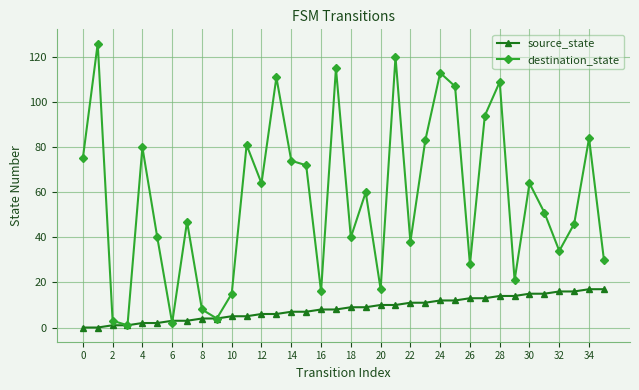

What is the value of the destination_state point at the 17th from the left?

16